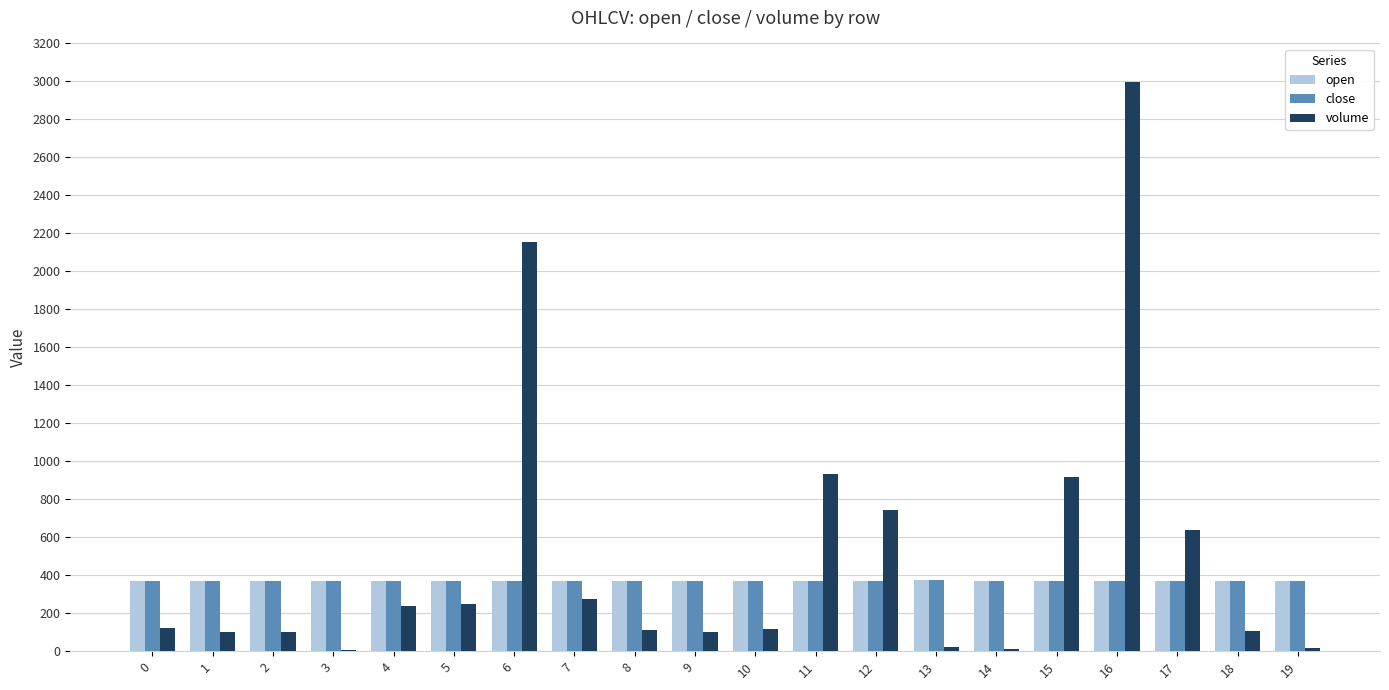

Which series changed the most between 6 and 14?

volume